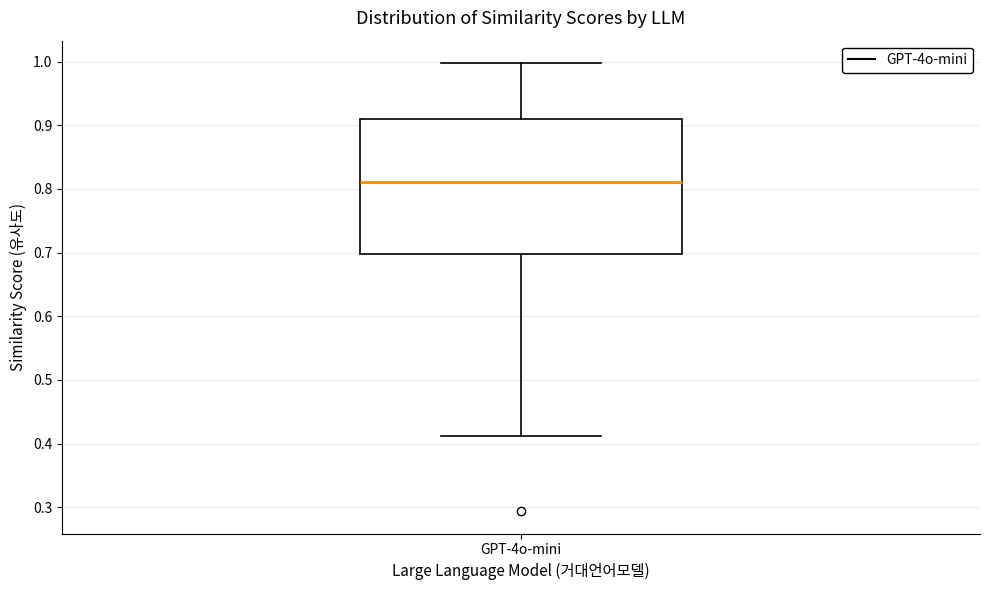

Read this box plot against the y-axis: the position of the median line, the range covered by the box, and the ends of both whiskers. The values are not printed on the chart, so give them approximately, as read against the axis.

median 0.81, box 0.70 to 0.91, whiskers 0.41 to 1.00